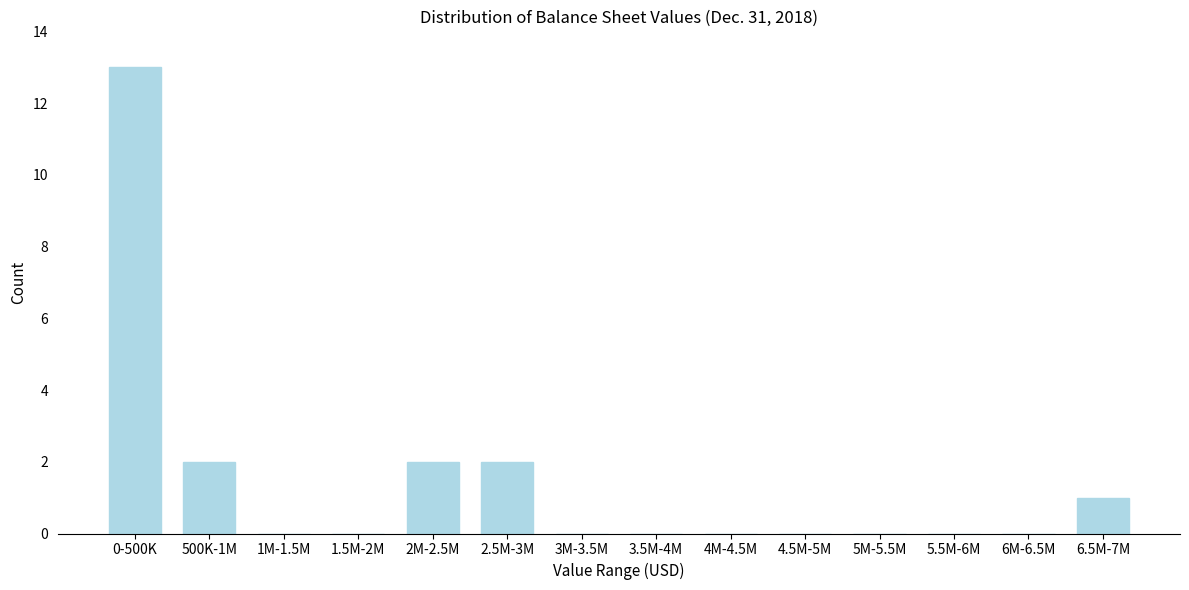

Reading right to left, list all the values displayed in this chart.

6.5M-7M=1	6M-6.5M=0	5.5M-6M=0	5M-5.5M=0	4.5M-5M=0	4M-4.5M=0	3.5M-4M=0	3M-3.5M=0	2.5M-3M=2	2M-2.5M=2	1.5M-2M=0	1M-1.5M=0	500K-1M=2	0-500K=13